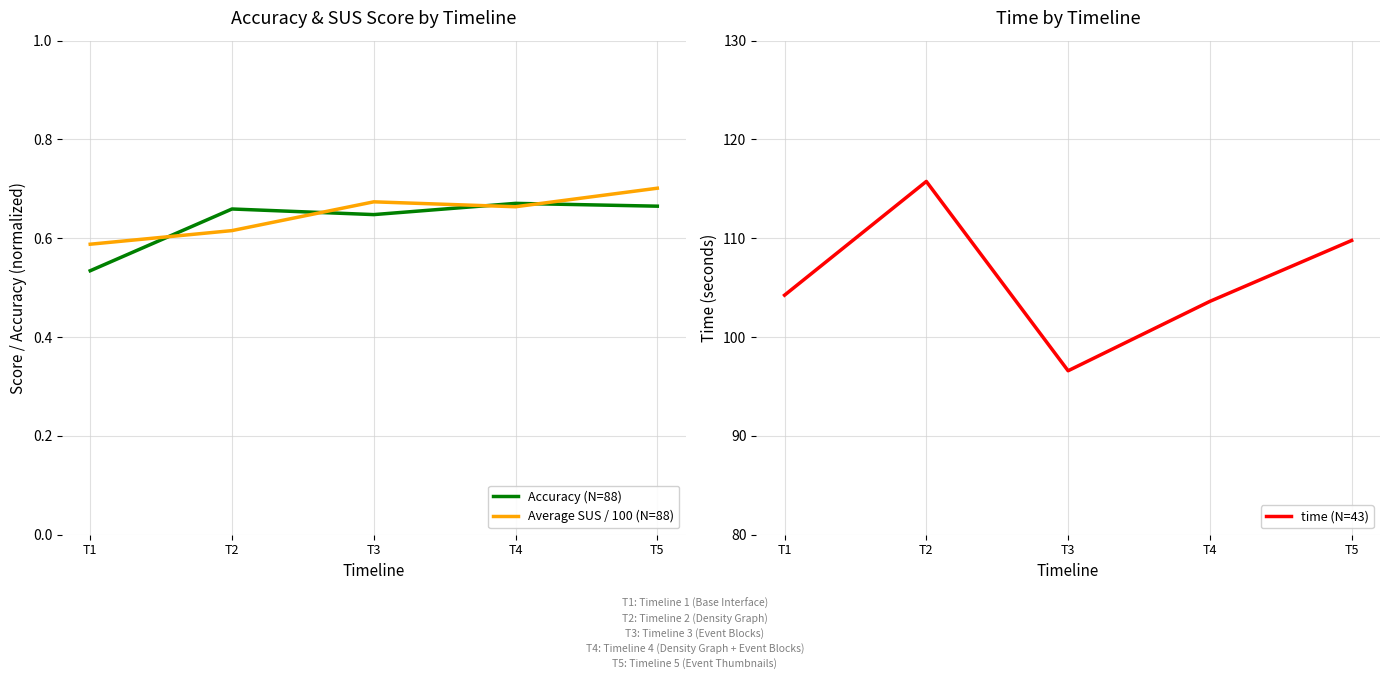

What is the spread (max minus min) of values at T2?

115.1